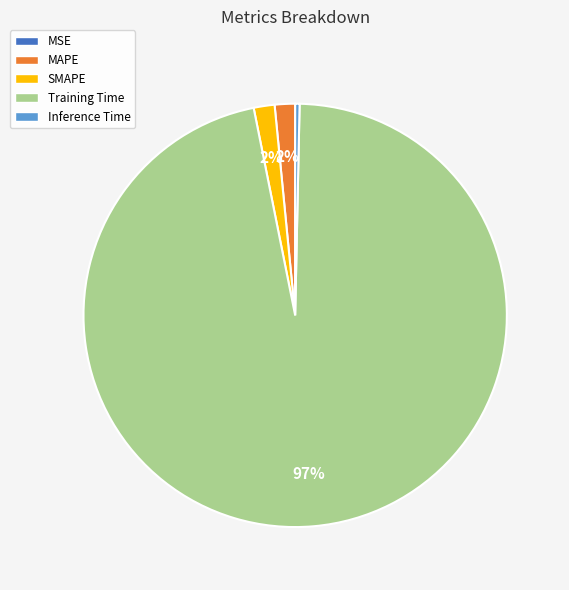

Combined, do SMAPE and Inference Time account for over 50%?

No